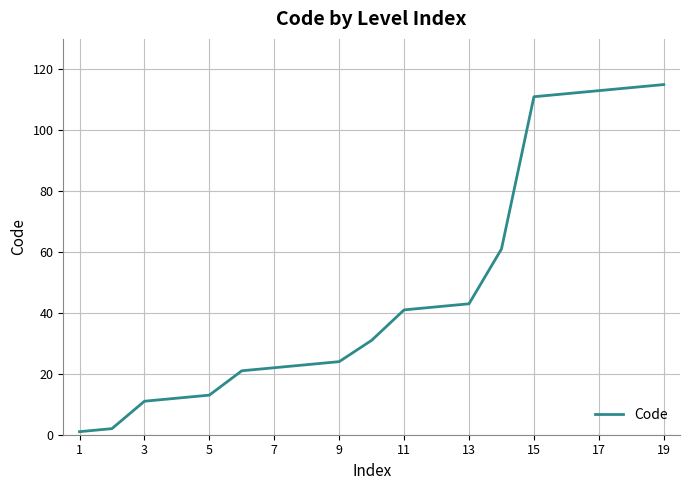

What is the difference between the maximum and minimum values?

114